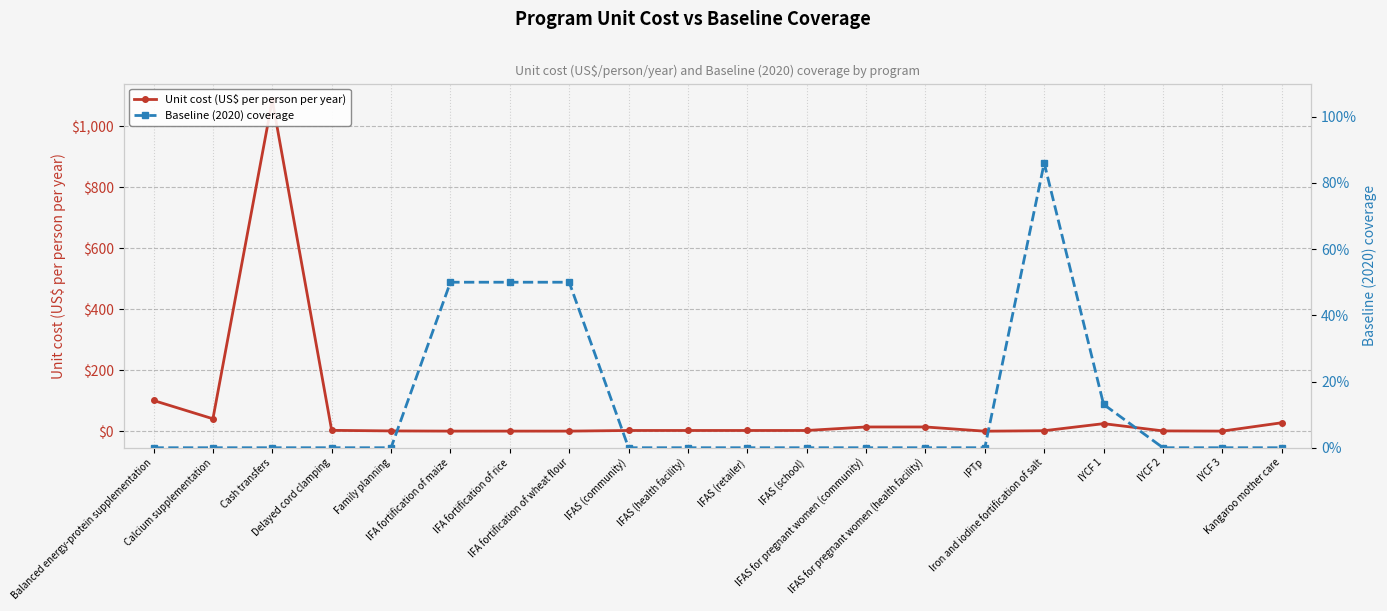

How many distinct data groups are displayed?

2